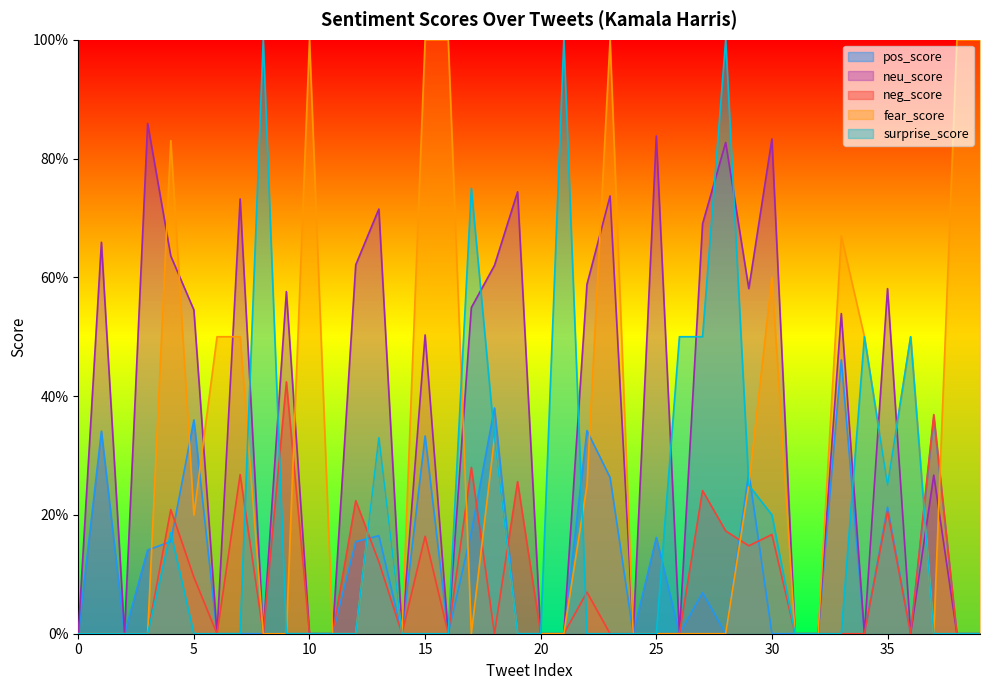

Which series changed the most between 23 and 24?

fear_score